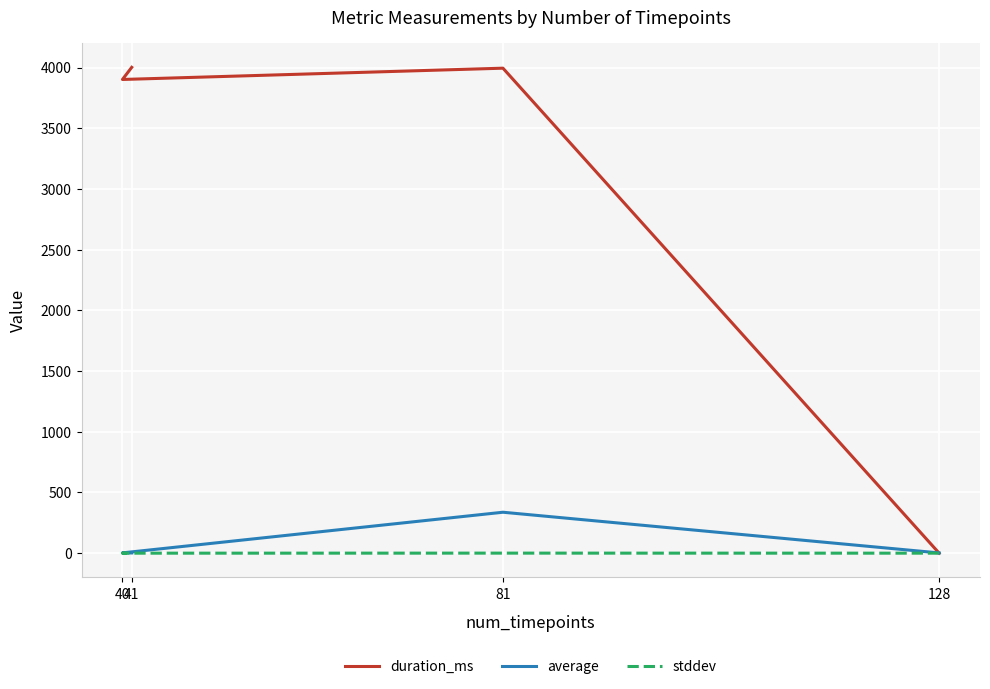

Between 128 and 81, which series saw the biggest shift?

duration_ms